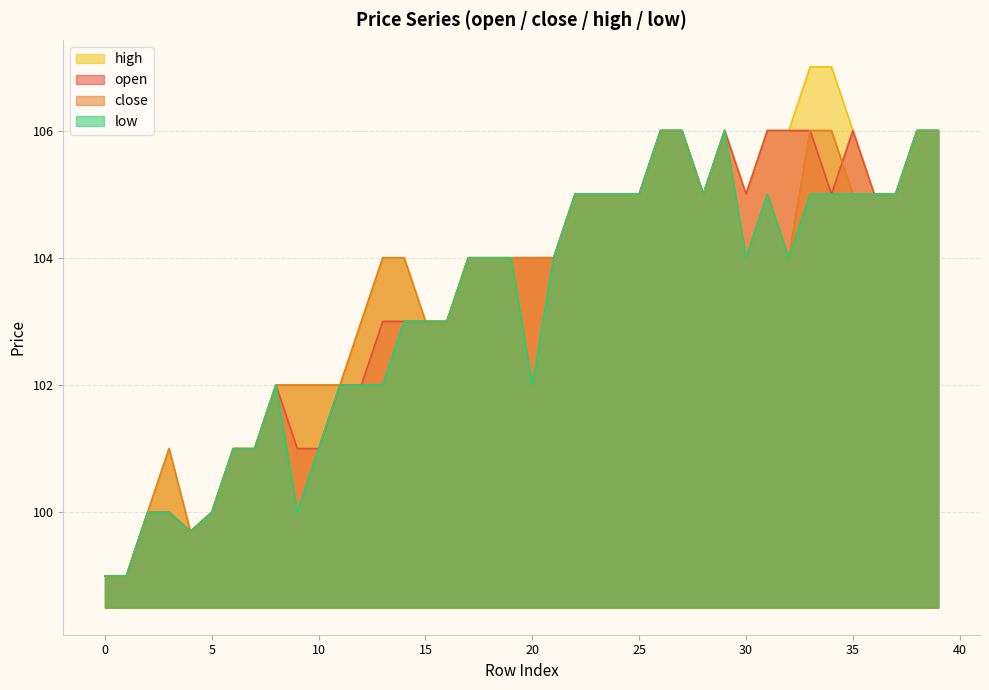

What are all the series names shown in the legend?

open, close, high, low